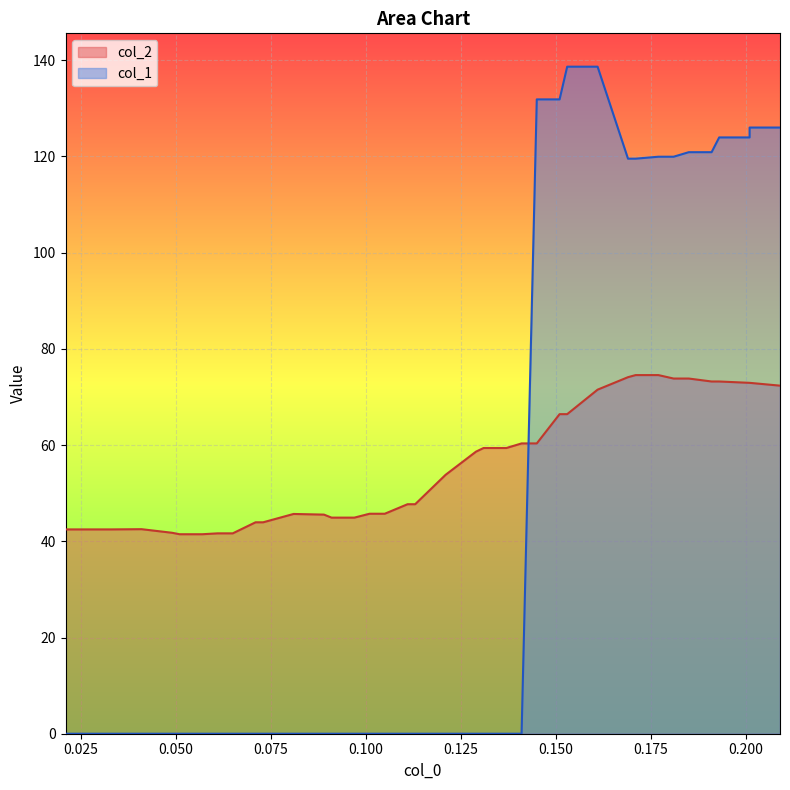

Rank the series by their average value, from highest to lowest.

col_2, col_1